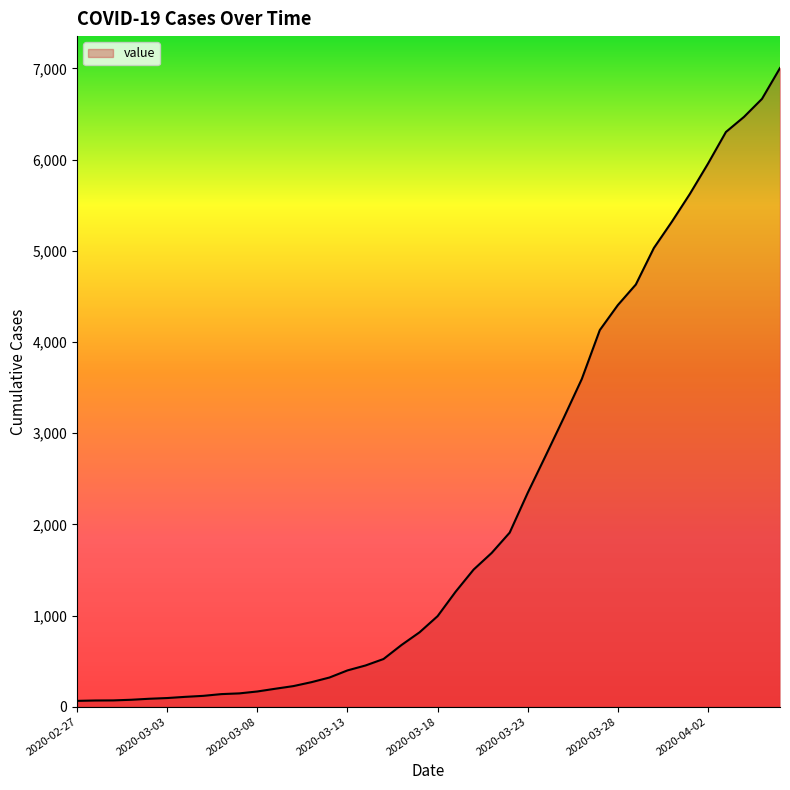

What is the greatest value displayed?

7004